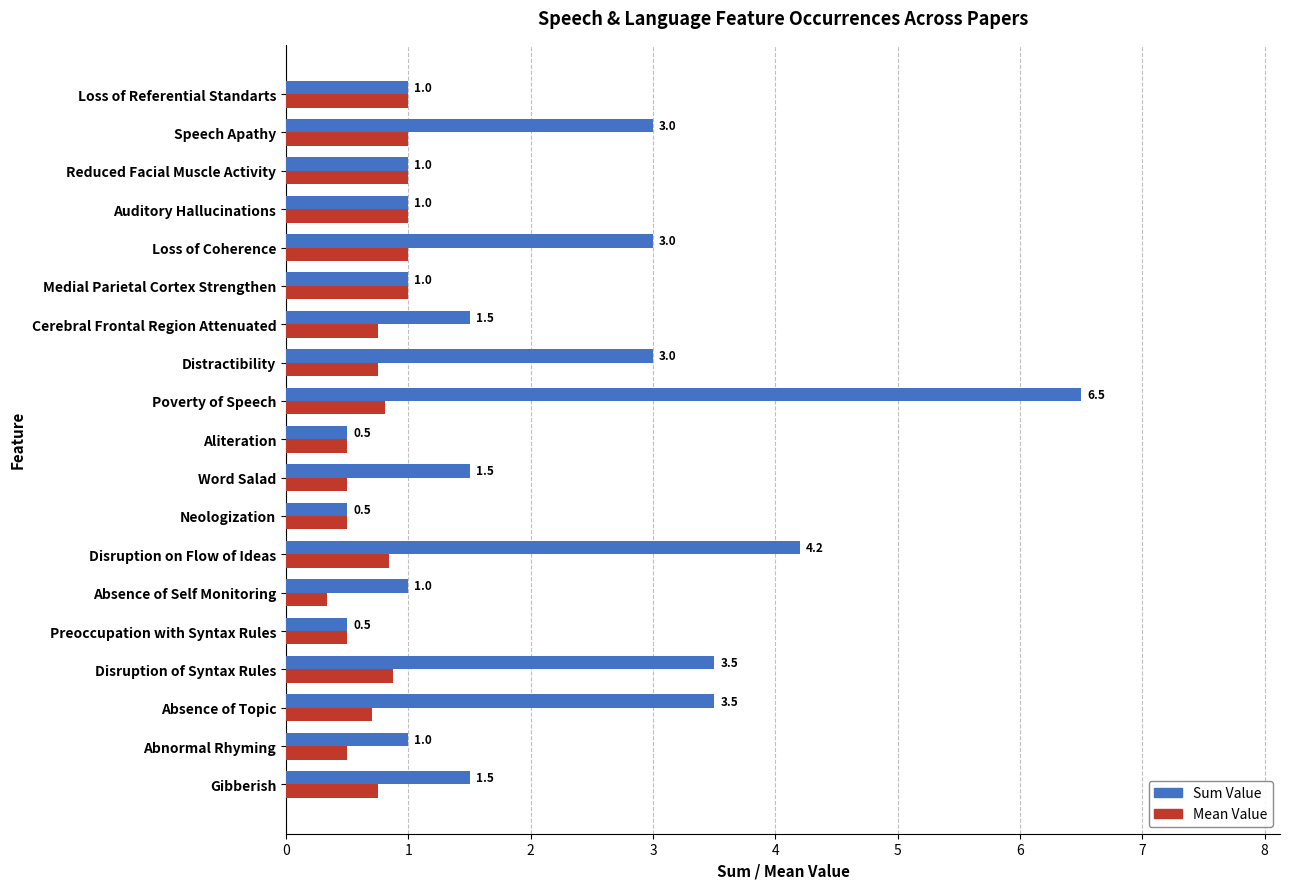

What is the total value across all series at Loss of Referential Standarts?

2.0